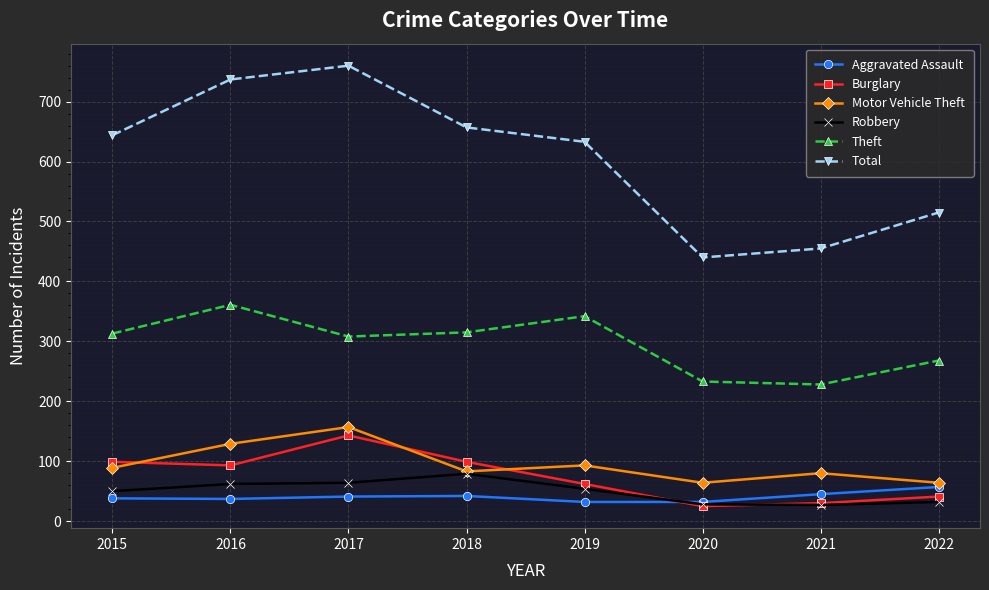

Is it true that Motor Vehicle Theft equals 89 at 2015?

True